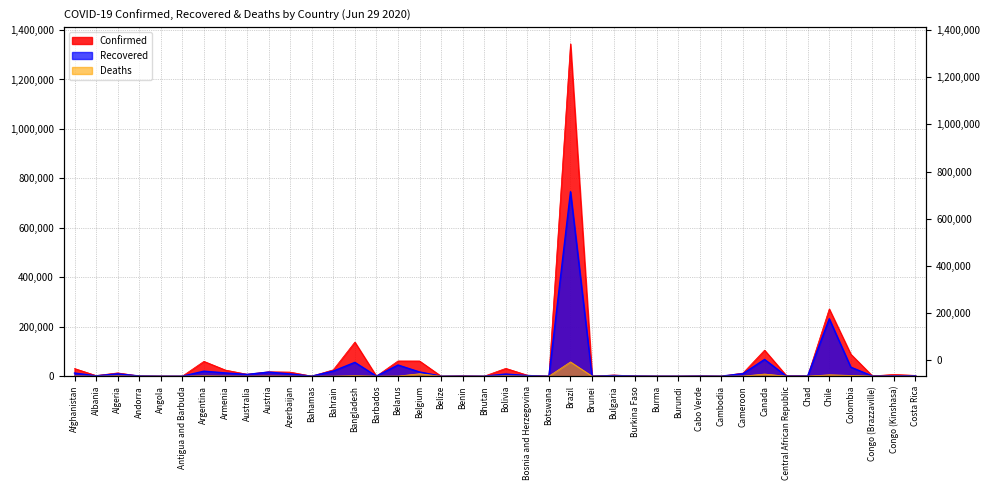

What is the label of the 12th point from the right?

Burundi